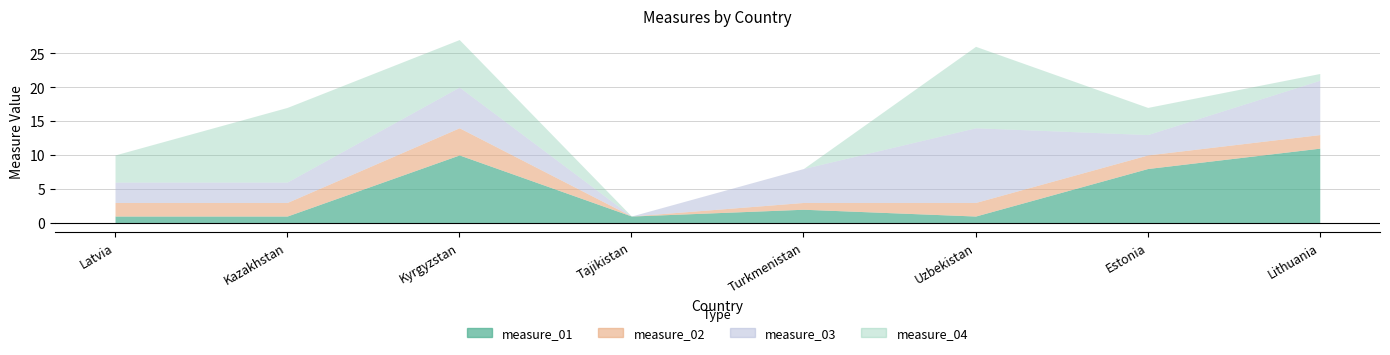

Read the measure_02 value at Estonia.

2